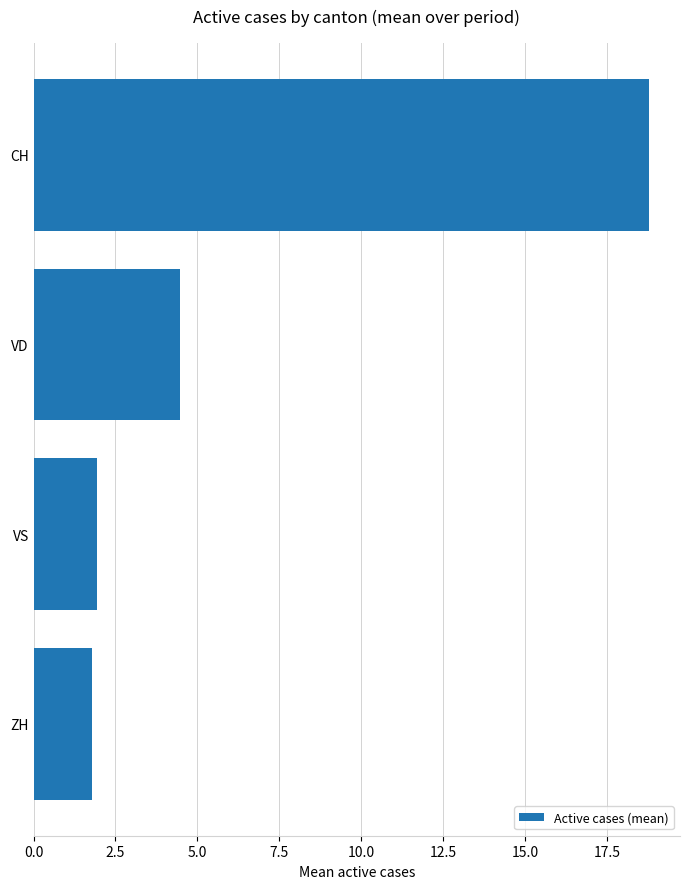

What is the label of the 1st bar from the top?

CH